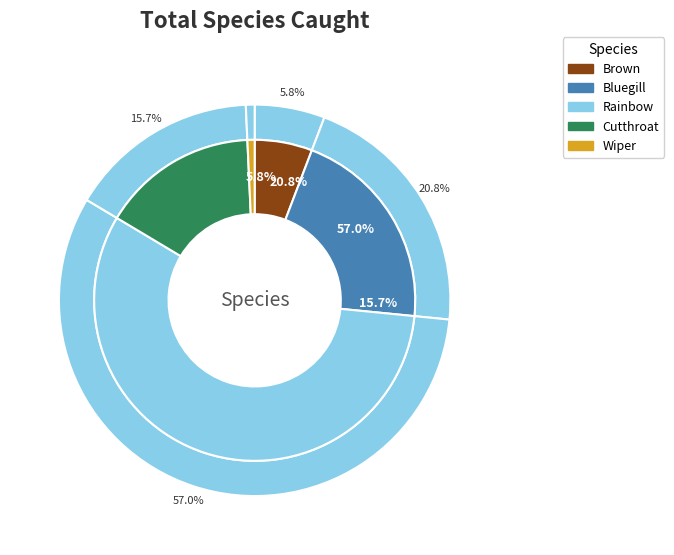

Which has a higher value, Rainbow or Brown?

Rainbow